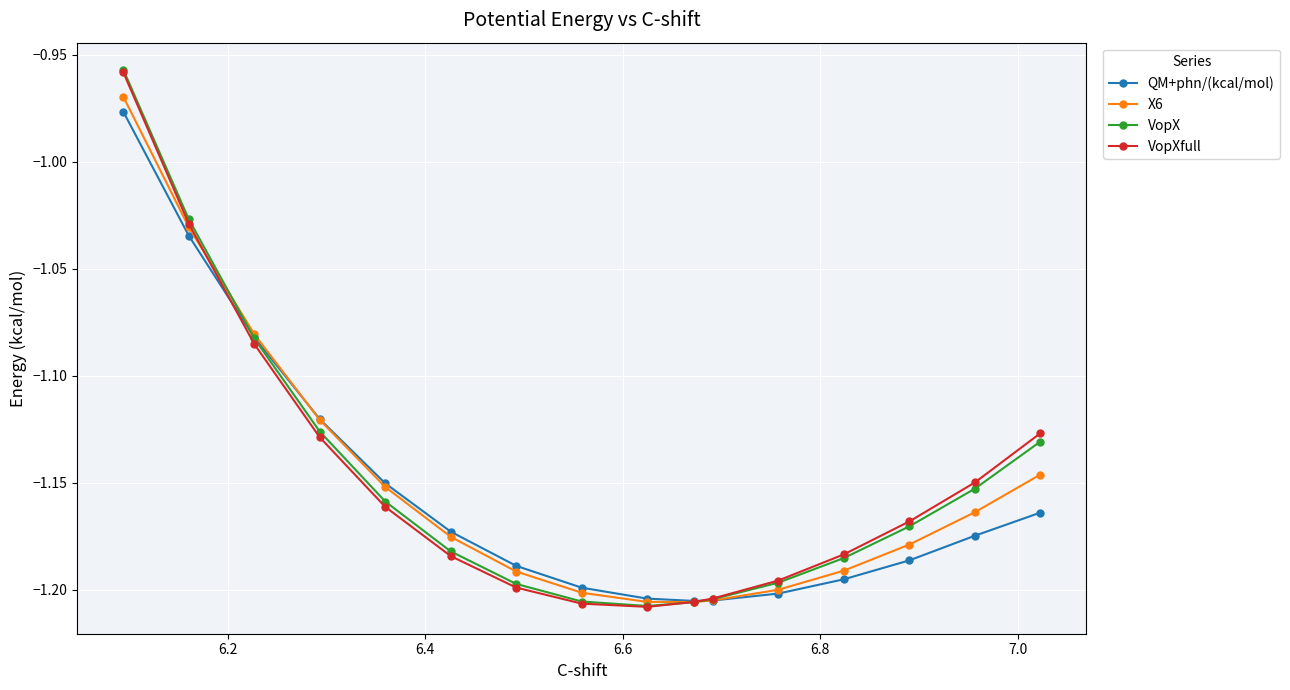

Which series has the largest range (max minus min)?

VopX